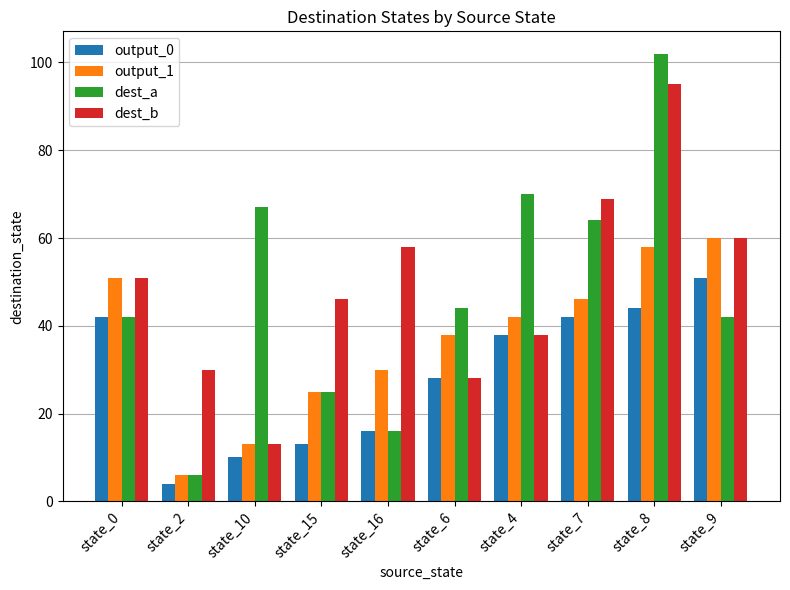

What is the approximate value of output_1 at state_6, to the nearest 10?

40